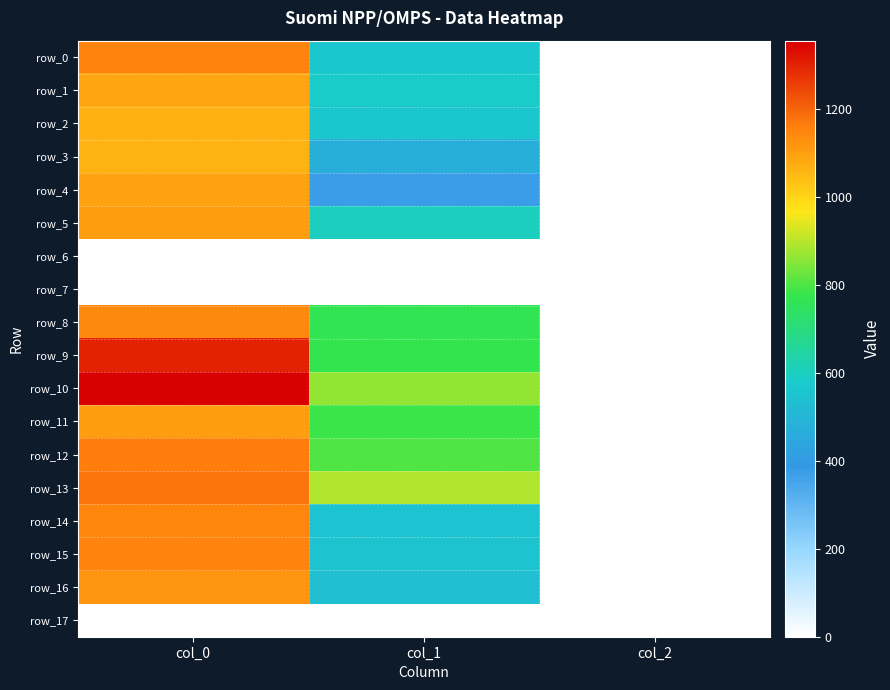

Is the value of row_7 at col_1 greater than the value of row_14 at col_1?

No